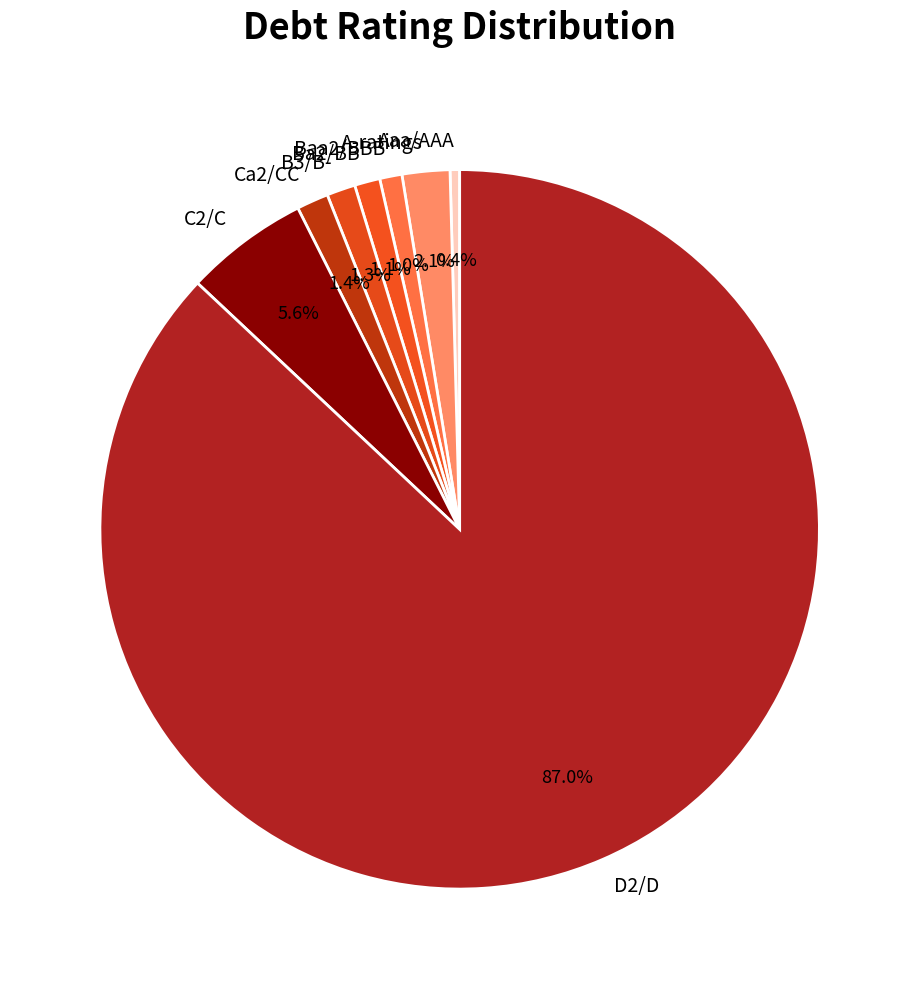

Is there a majority slice in this chart?

Yes